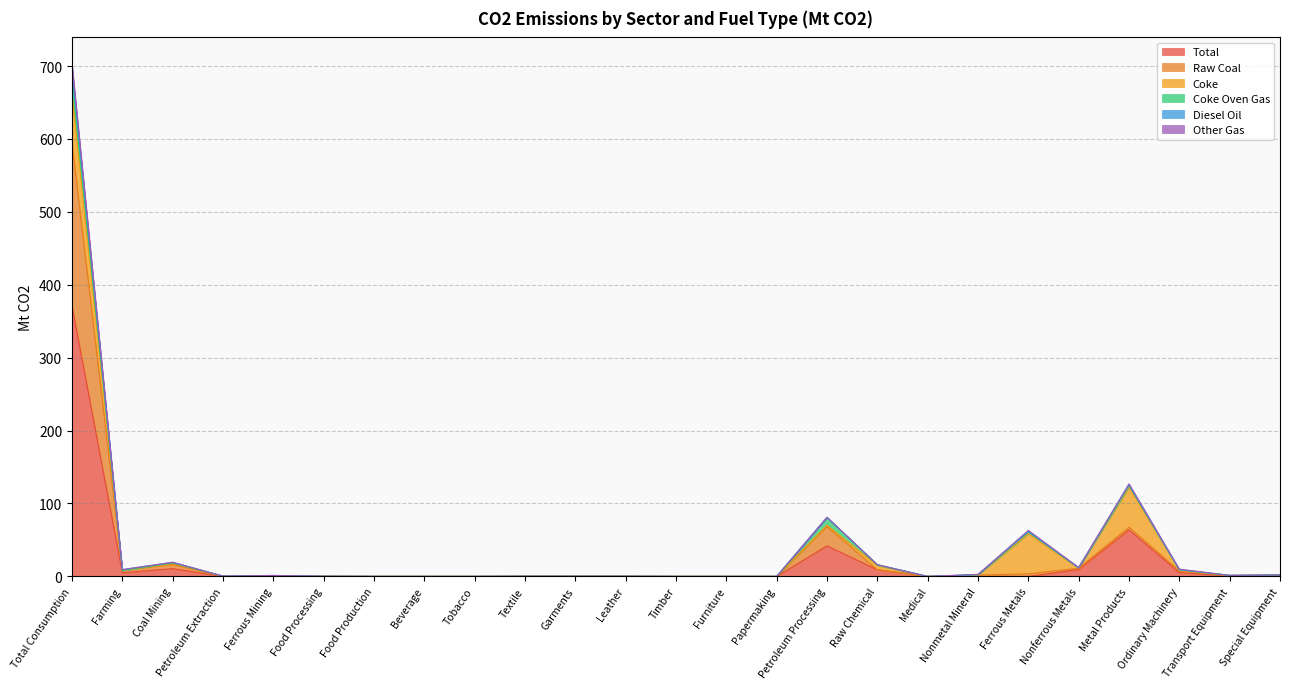

At how many categories does at least one series exceed 87?

1